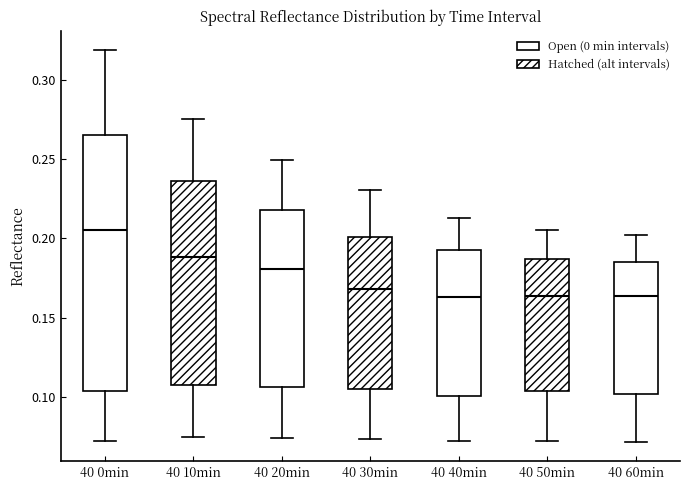

Which box is the tallest, from its lower edge to its upper edge?

40 0min